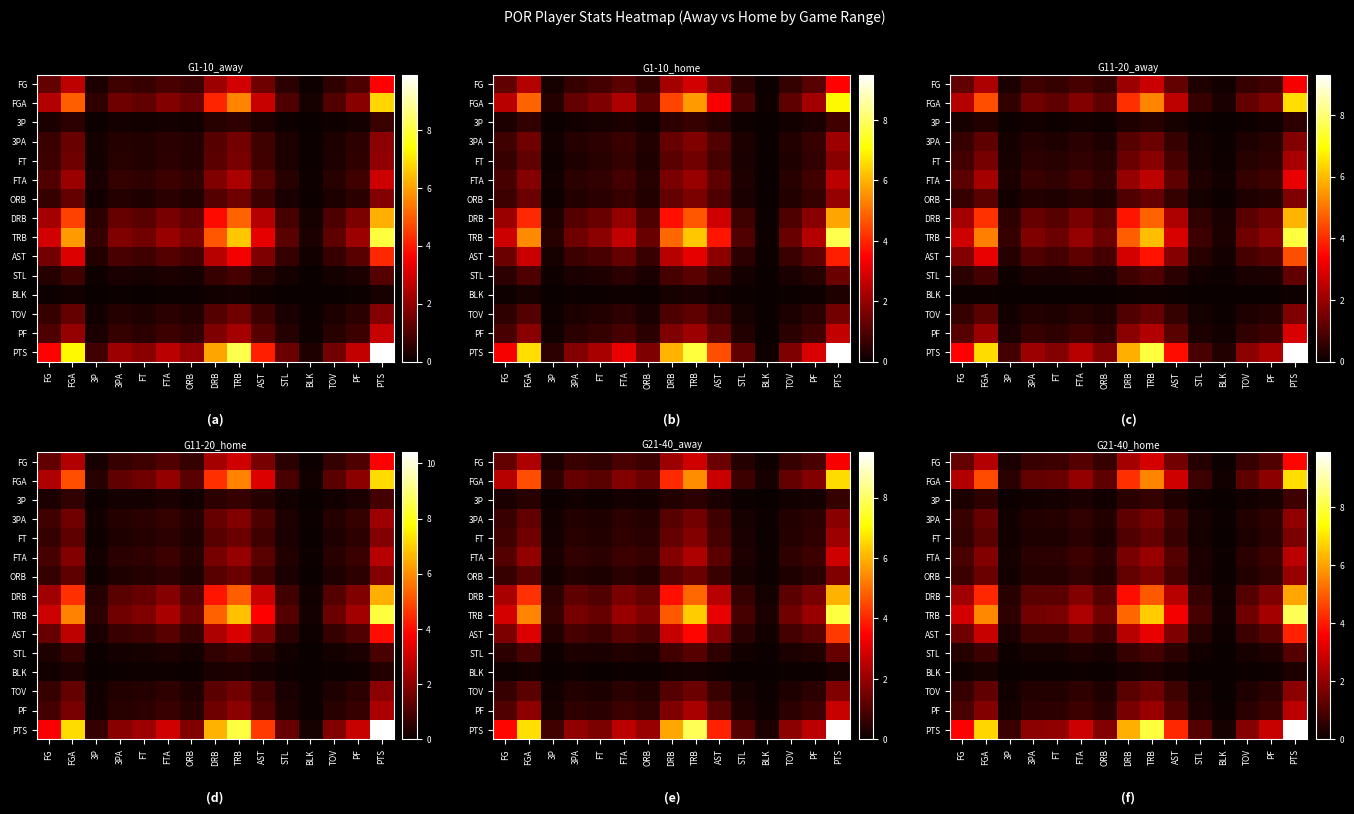

Reading left to right, extract all data points from this chart.

row_0: FG=1.3	FGA=2.5	3P=0.3	3PA=0.7	FT=0.7	FTA=1.1	ORB=0.7	DRB=2.3	TRB=3.0	AST=1.6	STL=0.4	BLK=0.1	TOV=0.7	PF=1.0	PTS=3.7
row_1: FG=2.5	FGA=4.7	3P=0.5	3PA=1.3	FT=1.4	FTA=2.0	ORB=1.3	DRB=4.3	TRB=5.6	AST=2.9	STL=0.8	BLK=0.1	TOV=1.3	PF=2.0	PTS=6.9
row_2: FG=0.3	FGA=0.5	3P=0.1	3PA=0.2	FT=0.2	FTA=0.2	ORB=0.1	DRB=0.5	TRB=0.6	AST=0.3	STL=0.1	BLK=0.0	TOV=0.1	PF=0.2	PTS=0.8
row_3: FG=0.7	FGA=1.4	3P=0.1	3PA=0.4	FT=0.4	FTA=0.6	ORB=0.4	DRB=1.3	TRB=1.6	AST=0.8	STL=0.2	BLK=0.0	TOV=0.4	PF=0.6	PTS=2.0
row_4: FG=0.6	FGA=1.2	3P=0.1	3PA=0.3	FT=0.3	FTA=0.5	ORB=0.3	DRB=1.1	TRB=1.4	AST=0.7	STL=0.2	BLK=0.0	TOV=0.3	PF=0.5	PTS=1.7
row_5: FG=0.9	FGA=1.8	3P=0.2	3PA=0.5	FT=0.5	FTA=0.8	ORB=0.5	DRB=1.6	TRB=2.1	AST=1.1	STL=0.3	BLK=0.1	TOV=0.5	PF=0.7	PTS=2.6
row_6: FG=0.8	FGA=1.4	3P=0.1	3PA=0.4	FT=0.4	FTA=0.6	ORB=0.4	DRB=1.3	TRB=1.7	AST=0.9	STL=0.2	BLK=0.0	TOV=0.4	PF=0.6	PTS=2.1
row_7: FG=2.2	FGA=4.2	3P=0.4	3PA=1.2	FT=1.2	FTA=1.8	ORB=1.1	DRB=3.8	TRB=4.9	AST=2.6	STL=0.7	BLK=0.1	TOV=1.1	PF=1.7	PTS=6.1
row_8: FG=3.0	FGA=5.6	3P=0.6	3PA=1.6	FT=1.7	FTA=2.4	ORB=1.5	DRB=5.1	TRB=6.6	AST=3.5	STL=0.9	BLK=0.2	TOV=1.5	PF=2.3	PTS=8.2
row_9: FG=1.5	FGA=2.8	3P=0.3	3PA=0.8	FT=0.8	FTA=1.2	ORB=0.7	DRB=2.6	TRB=3.3	AST=1.7	STL=0.5	BLK=0.1	TOV=0.7	PF=1.2	PTS=4.1
row_10: FG=0.4	FGA=0.8	3P=0.1	3PA=0.2	FT=0.2	FTA=0.3	ORB=0.2	DRB=0.7	TRB=0.9	AST=0.5	STL=0.1	BLK=0.0	TOV=0.2	PF=0.3	PTS=1.1
row_11: FG=0.1	FGA=0.2	3P=0.0	3PA=0.1	FT=0.1	FTA=0.1	ORB=0.1	DRB=0.2	TRB=0.2	AST=0.1	STL=0.0	BLK=0.0	TOV=0.1	PF=0.1	PTS=0.3
row_12: FG=0.7	FGA=1.3	3P=0.1	3PA=0.4	FT=0.4	FTA=0.6	ORB=0.3	DRB=1.2	TRB=1.5	AST=0.8	STL=0.2	BLK=0.0	TOV=0.3	PF=0.5	PTS=1.9
row_13: FG=0.9	FGA=1.8	3P=0.2	3PA=0.5	FT=0.5	FTA=0.8	ORB=0.5	DRB=1.6	TRB=2.1	AST=1.1	STL=0.3	BLK=0.1	TOV=0.5	PF=0.7	PTS=2.6
row_14: FG=3.6	FGA=6.8	3P=0.7	3PA=1.9	FT=2.0	FTA=2.9	ORB=1.8	DRB=6.2	TRB=8.0	AST=4.2	STL=1.1	BLK=0.2	TOV=1.8	PF=2.8	PTS=9.9